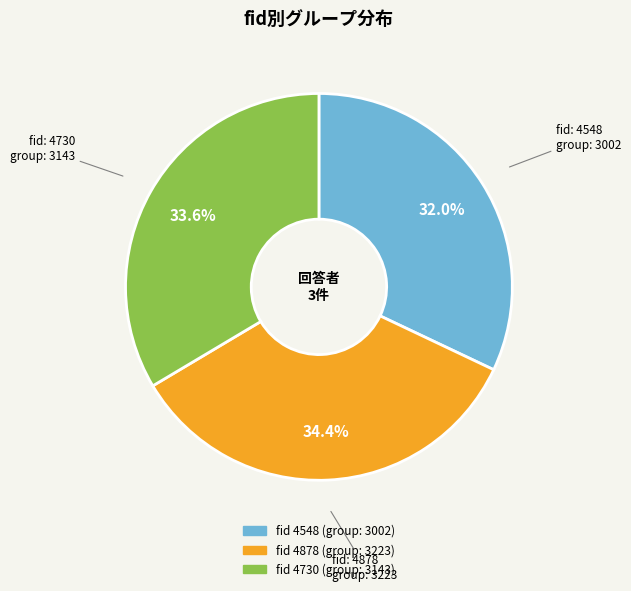

Is there a majority slice in this chart?

No